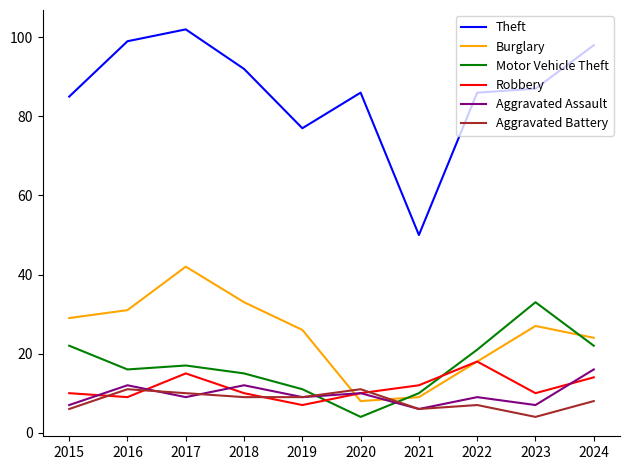

What is the spread (max minus min) of values at 2019?

70